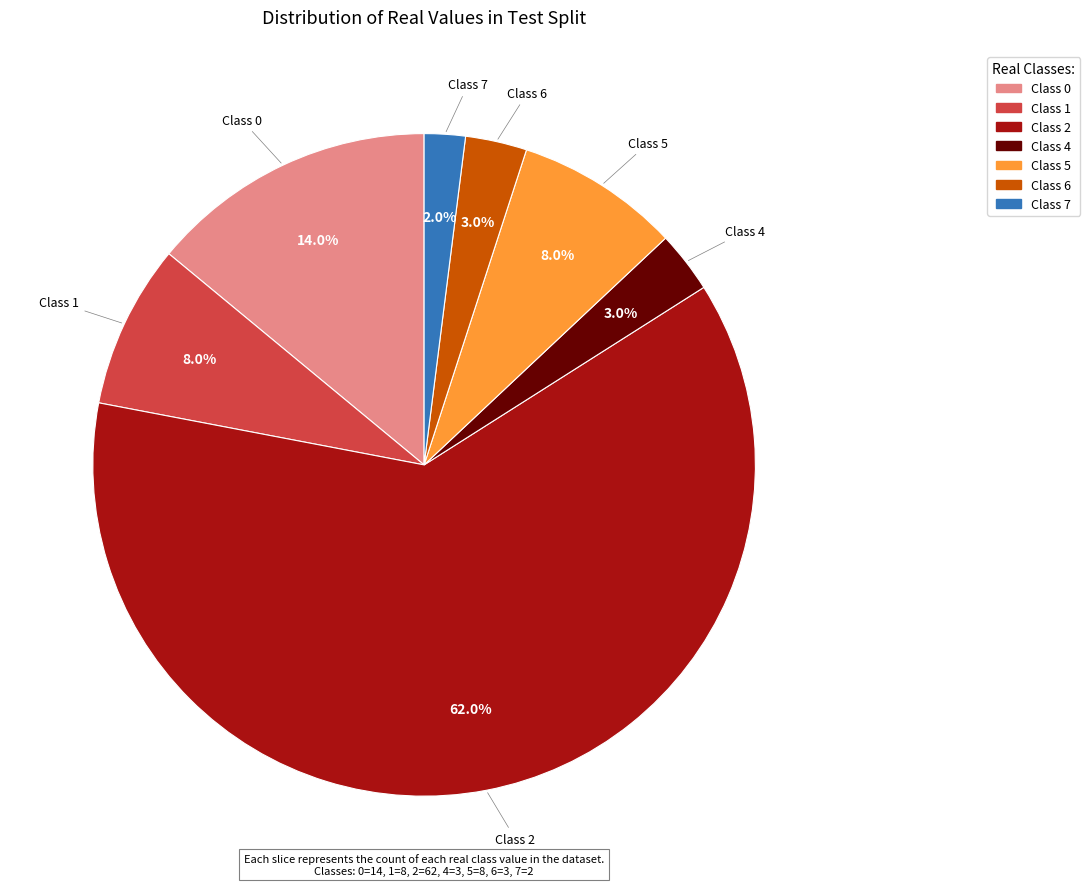

Is there a majority slice in this chart?

Yes